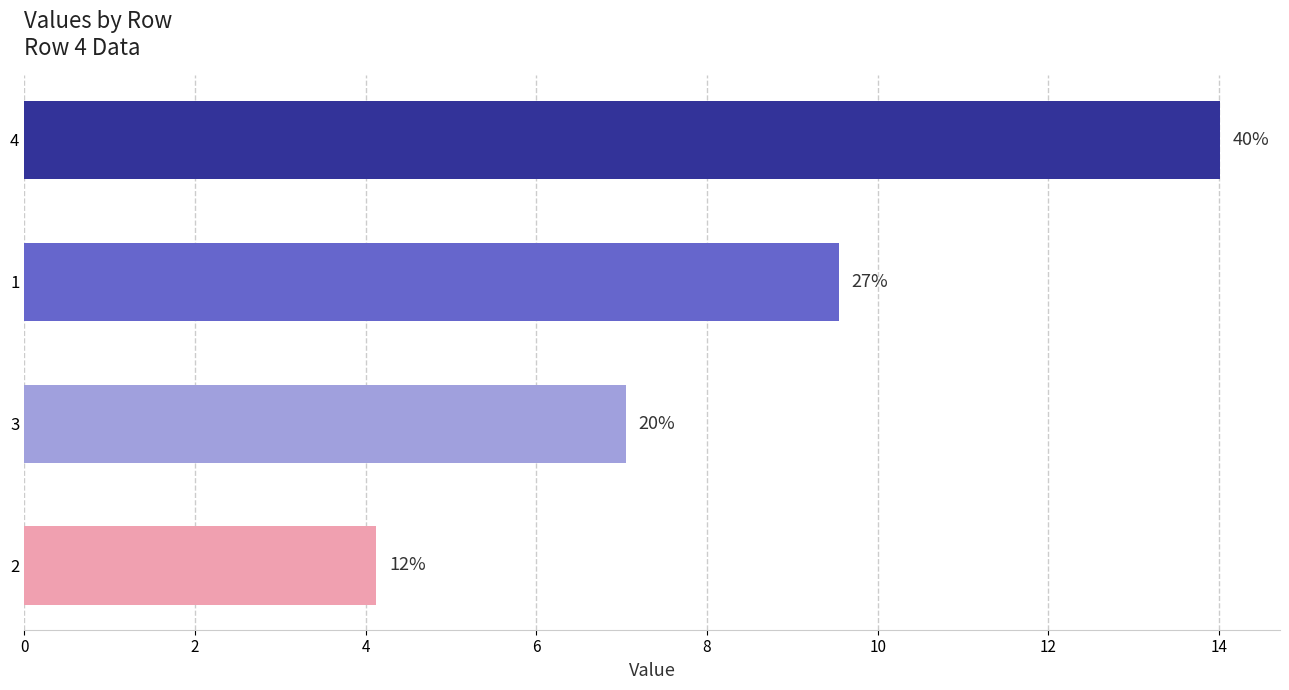

How many bars are there in total?

4